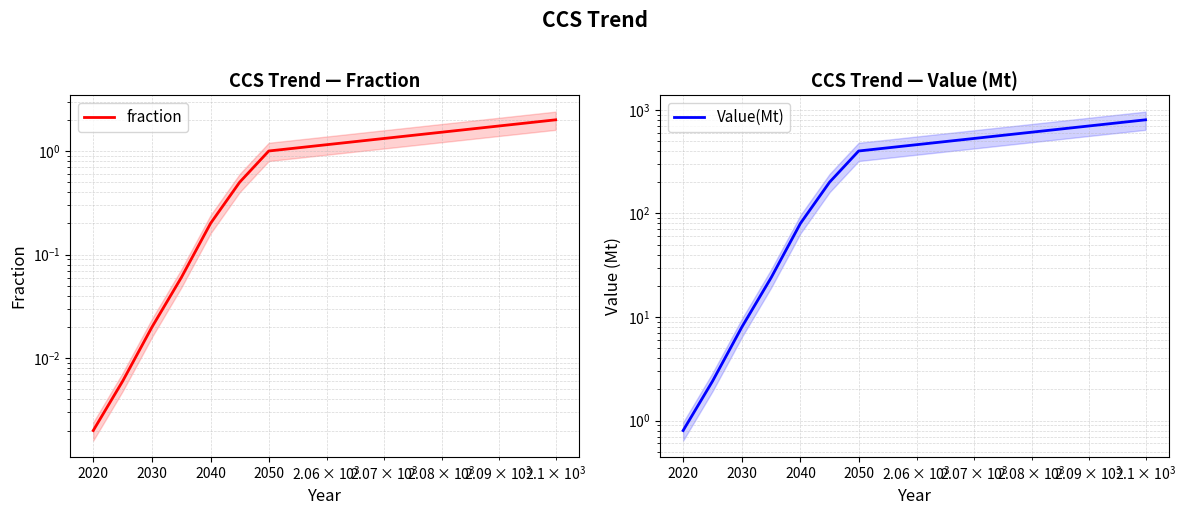

What is the label of the 8th point from the right?

2020